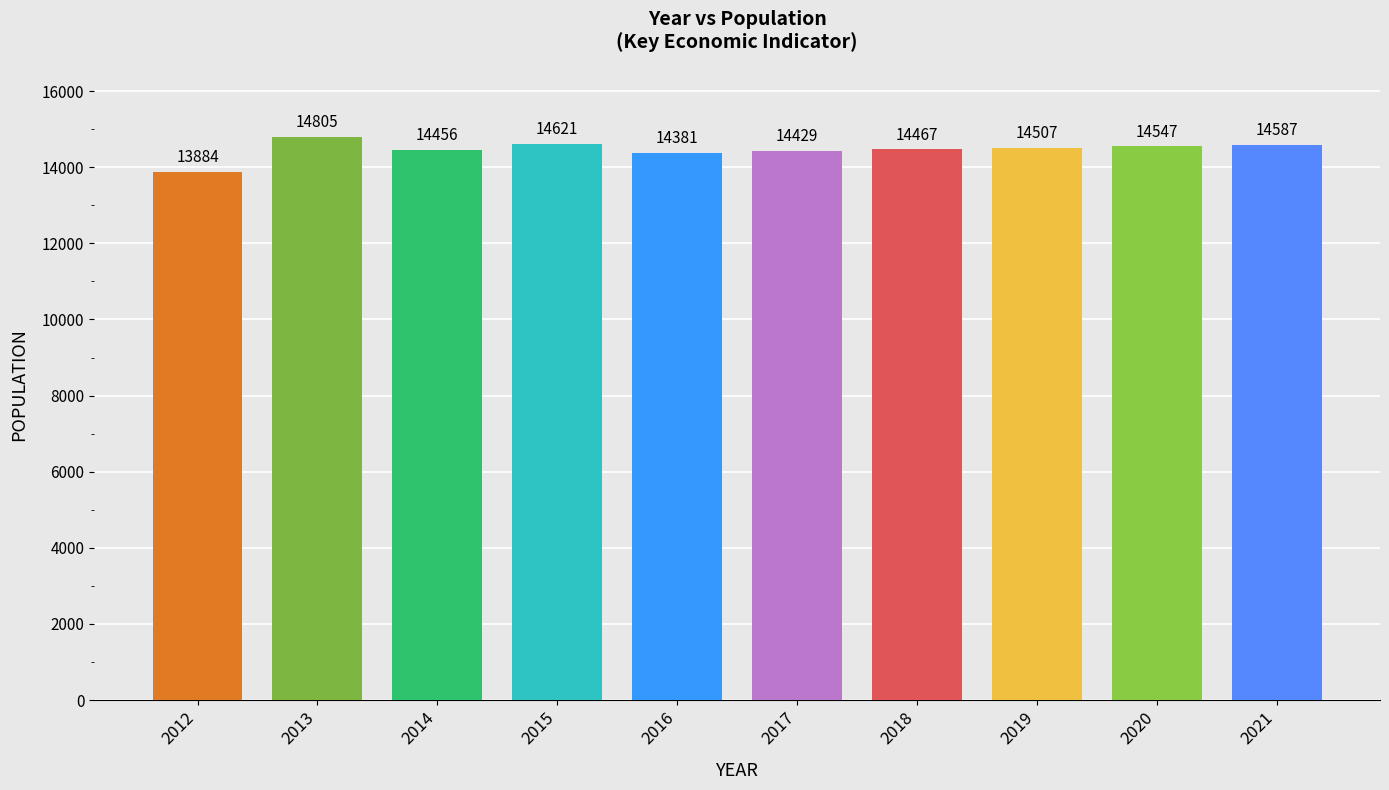

Count the number of data series in this chart.

1